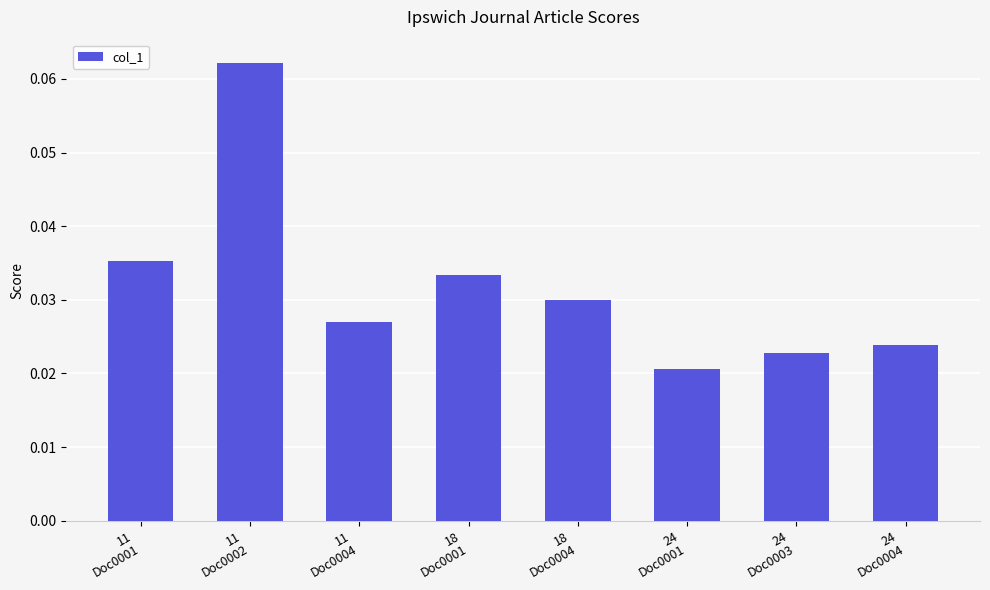

How many values are between 0 and 1?

8